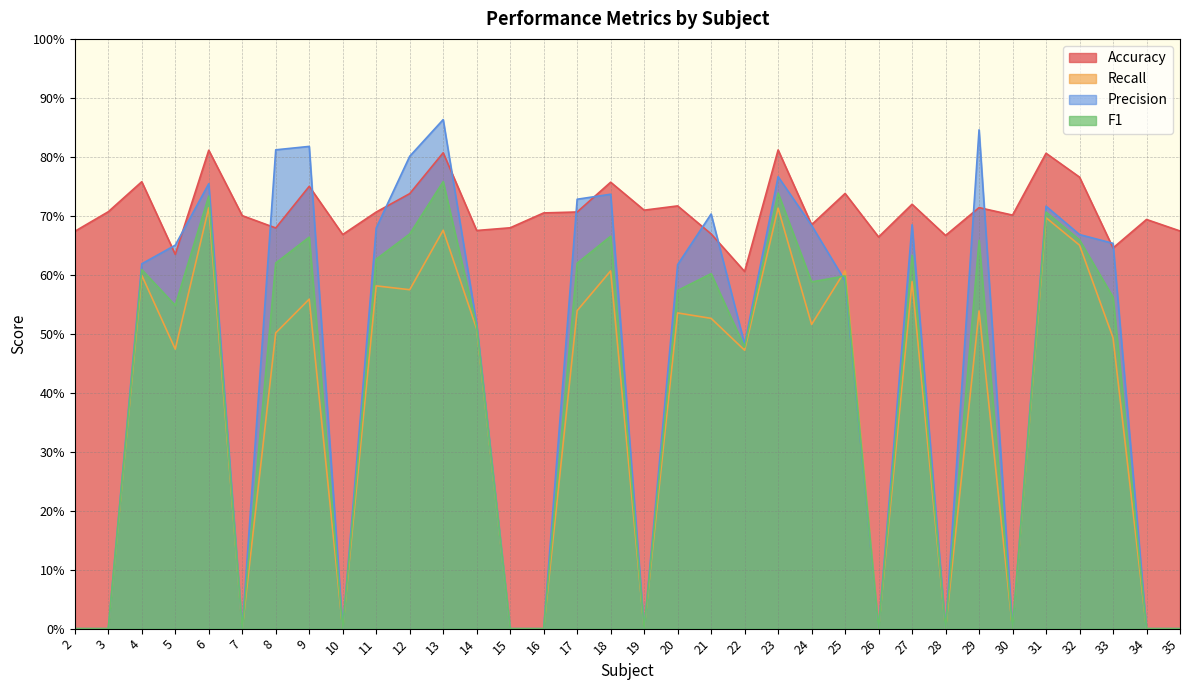

What are all the series names shown in the legend?

Accuracy, Recall, Precision, F1